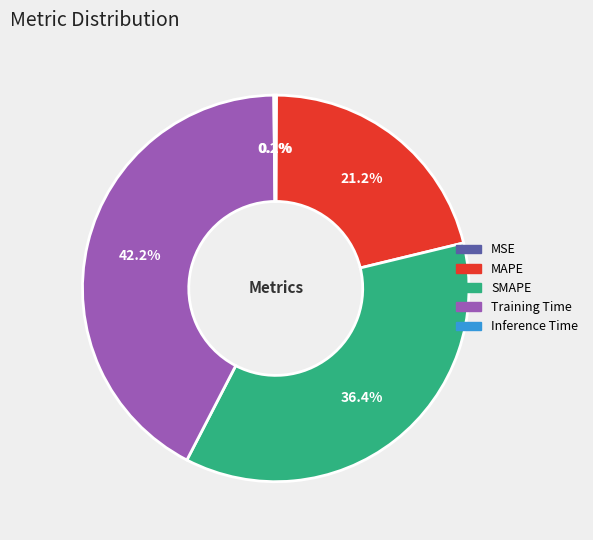

What portion of the pie excludes SMAPE?

63.6%